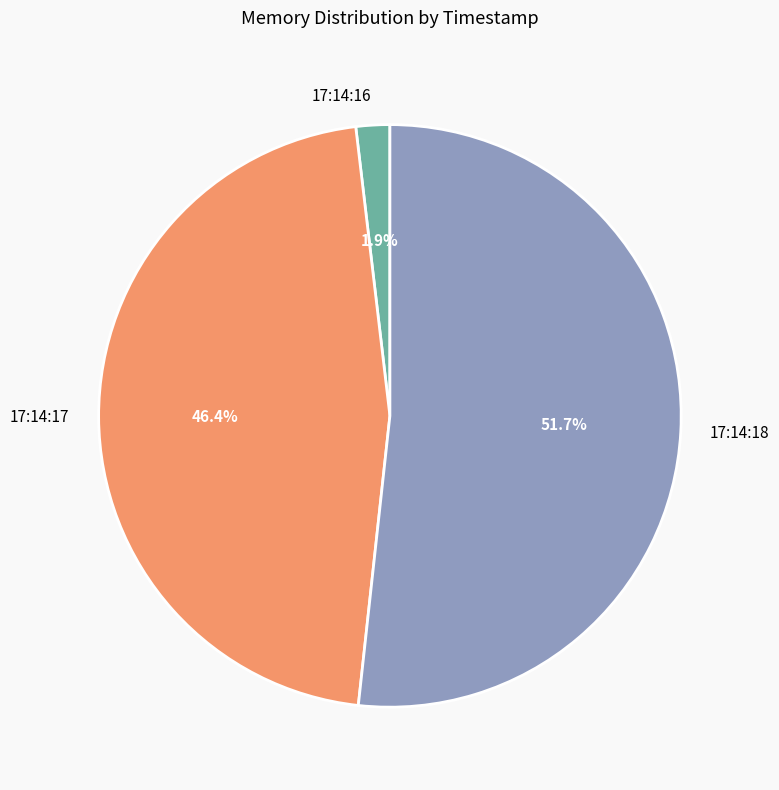

How much of the chart is everything except 17:14:16?

98.1%